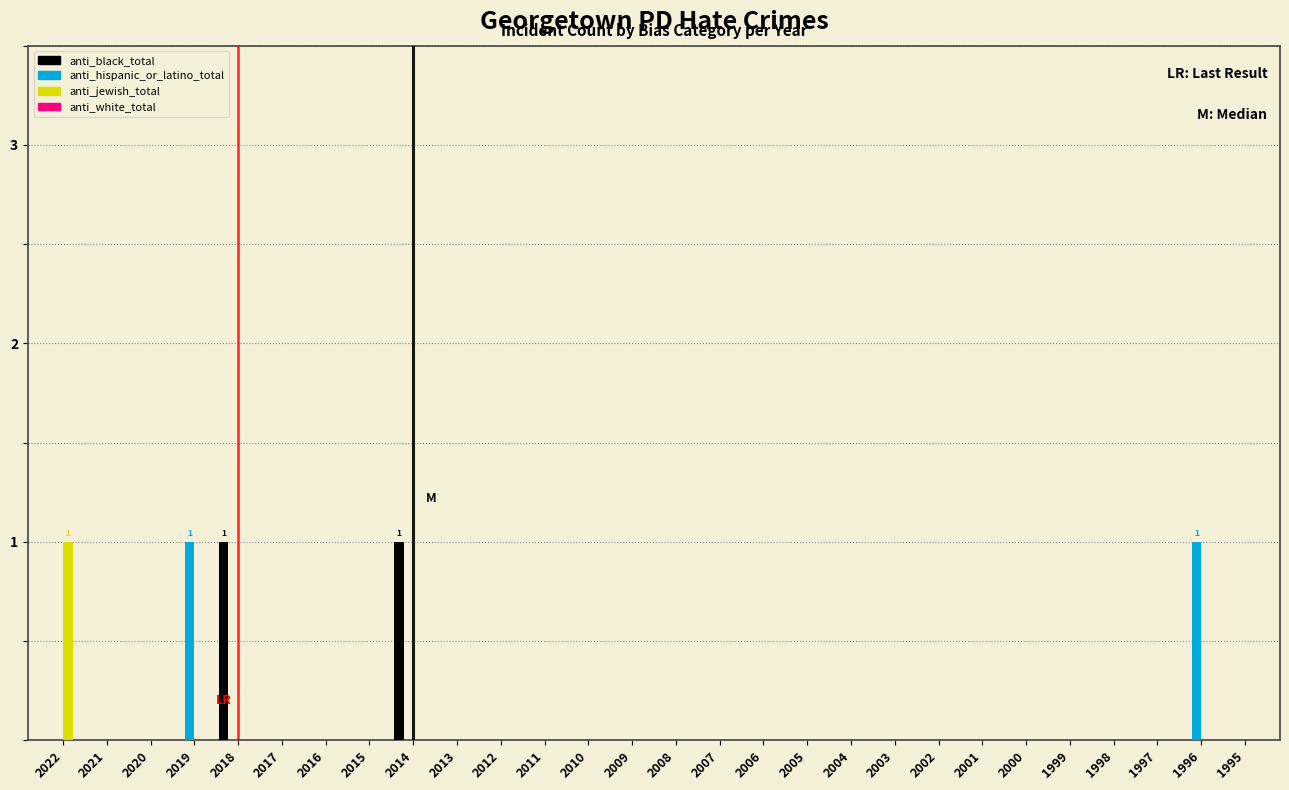

The value of anti_black_total at 2006 is 0. True or false?

True